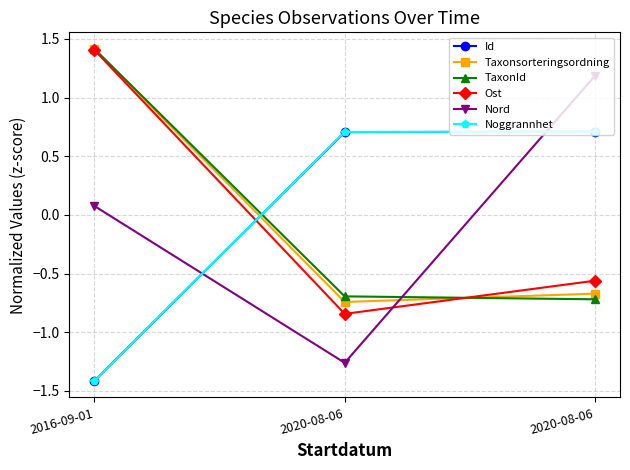

What is the difference between the maximum and minimum values in the Id series?

2.1